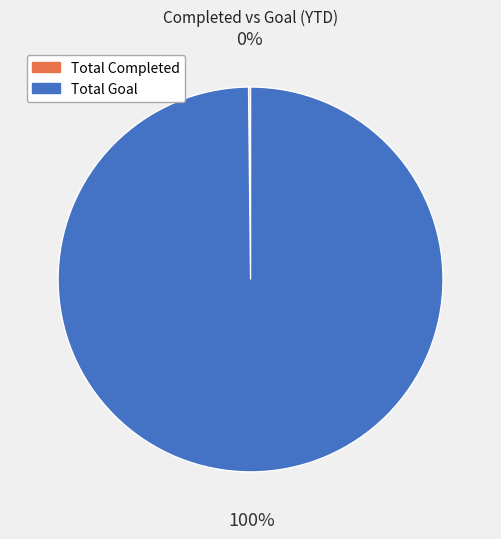

To the nearest percent, what is the average slice percentage?

50%